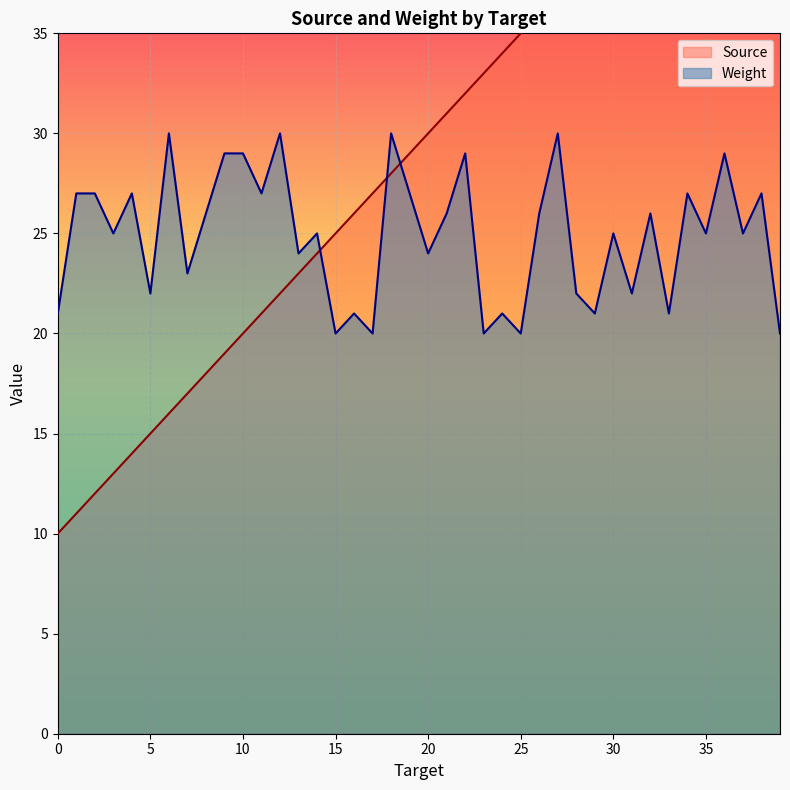

True or false: Source has a value of 9 at 3.

False